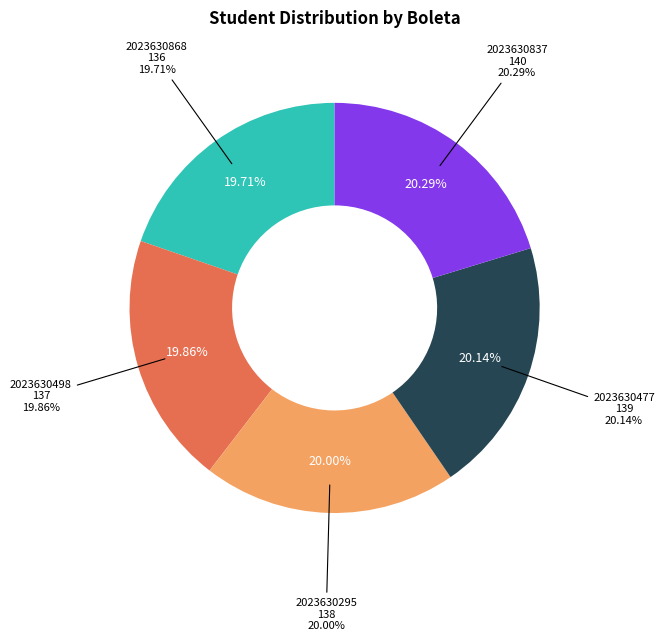

Approximately how many times larger is the value at 2023630477 compared to 2023630295?

1.0